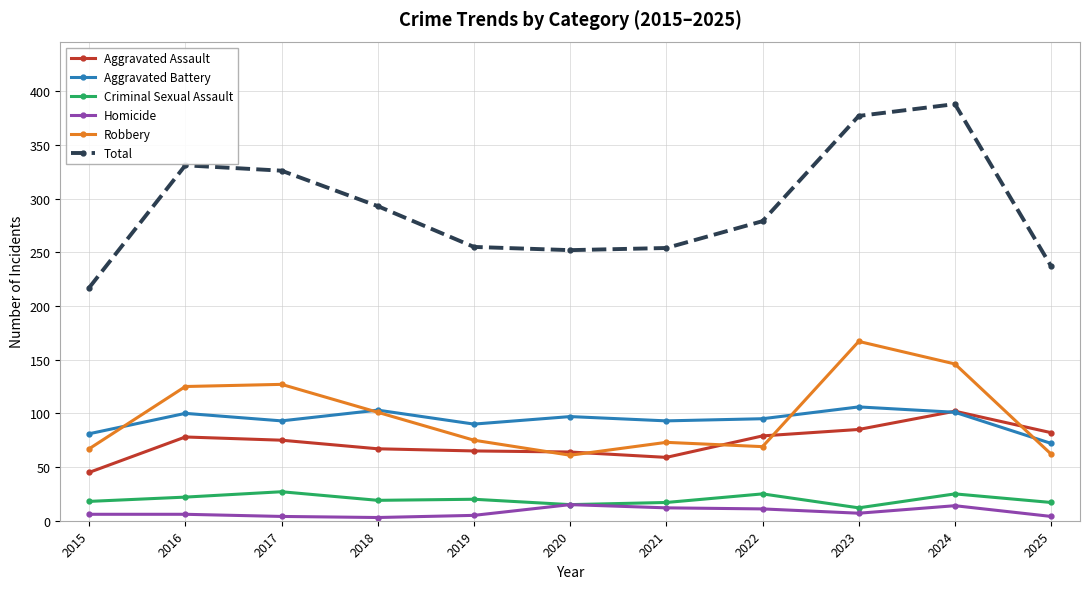

Where is the first local maximum for Criminal Sexual Assault?

2017